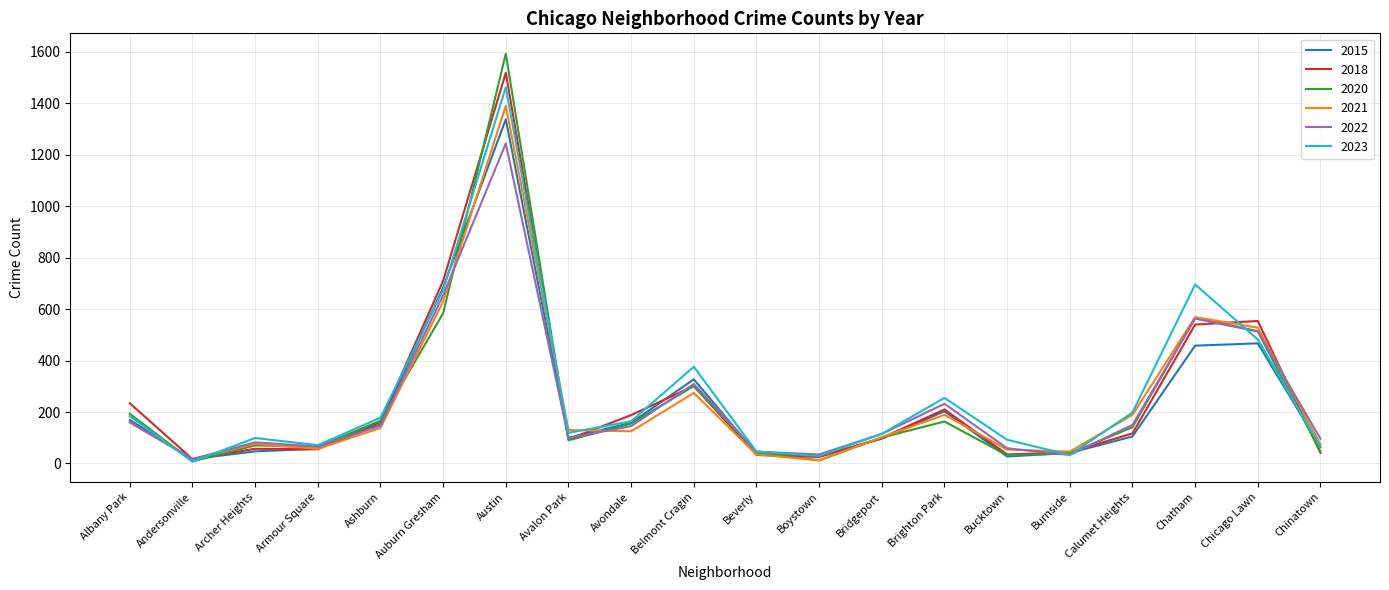

Which series has the largest total across all categories?

2023